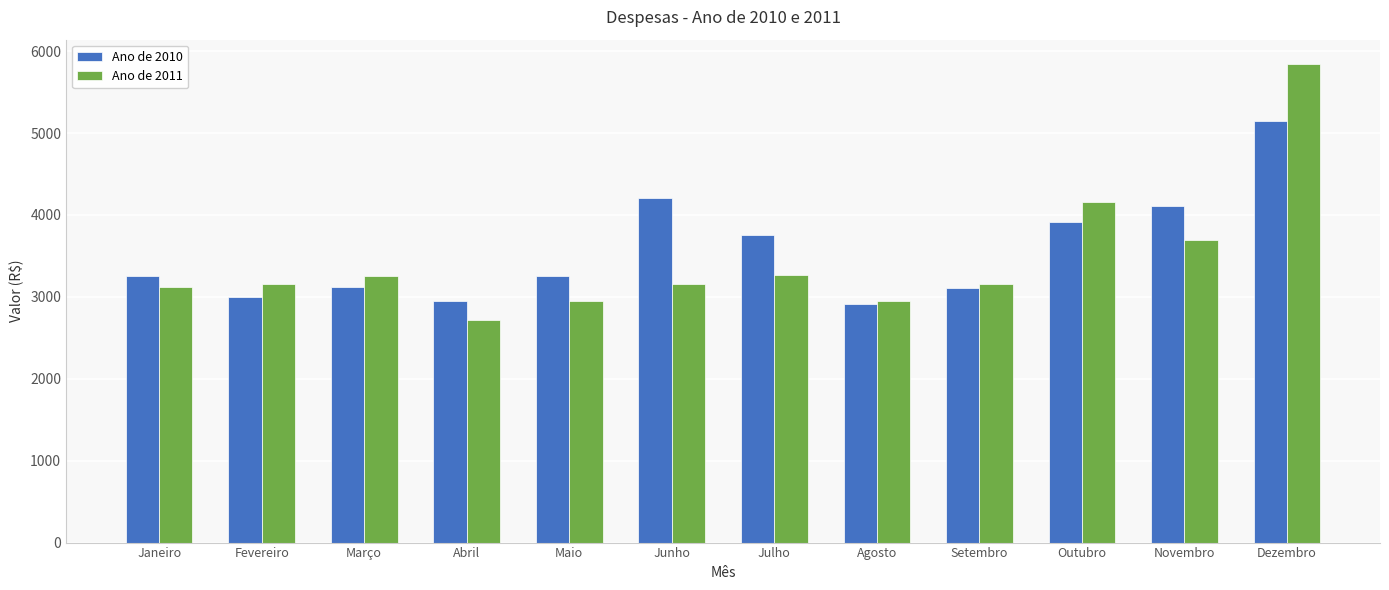

How many groups of bars are there?

12